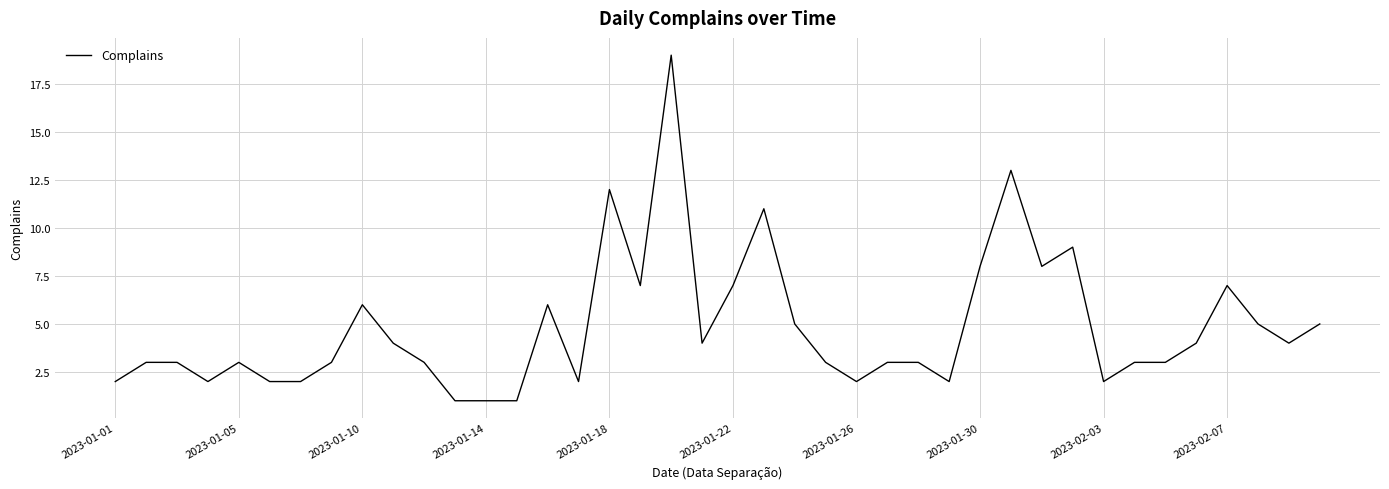

What is the difference between the maximum and minimum values?

18